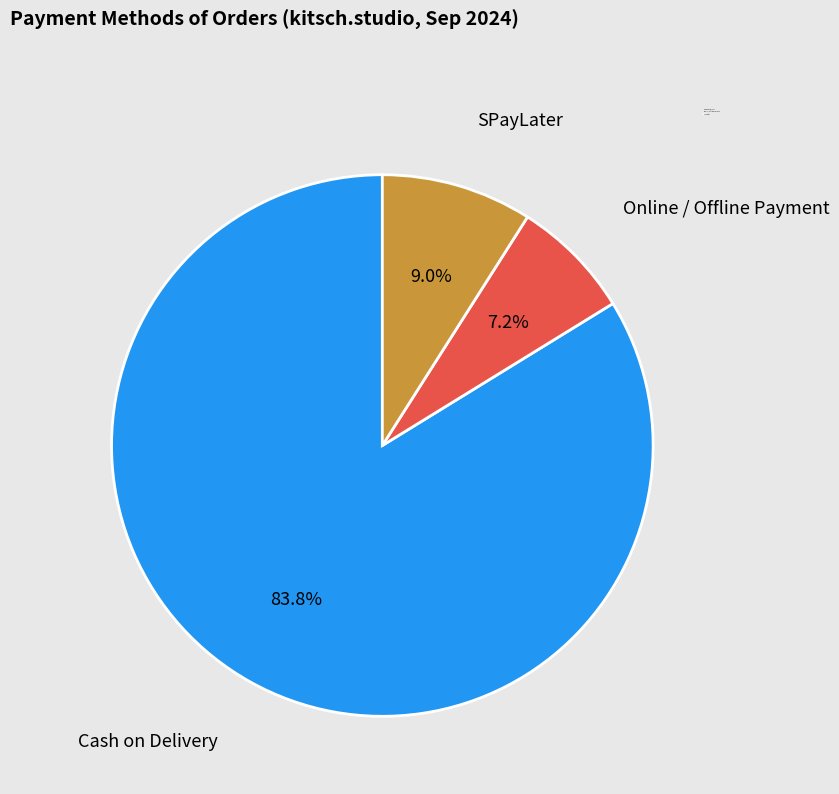

What is the largest slice in the pie chart?

Cash on Delivery